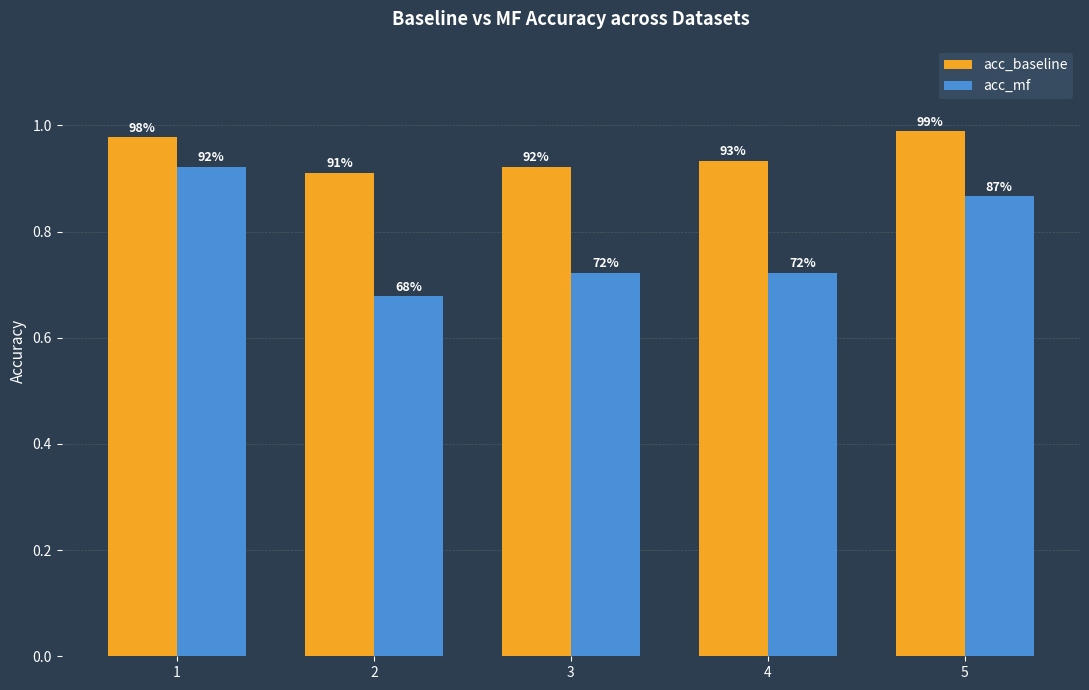

How many groups of bars are there?

5